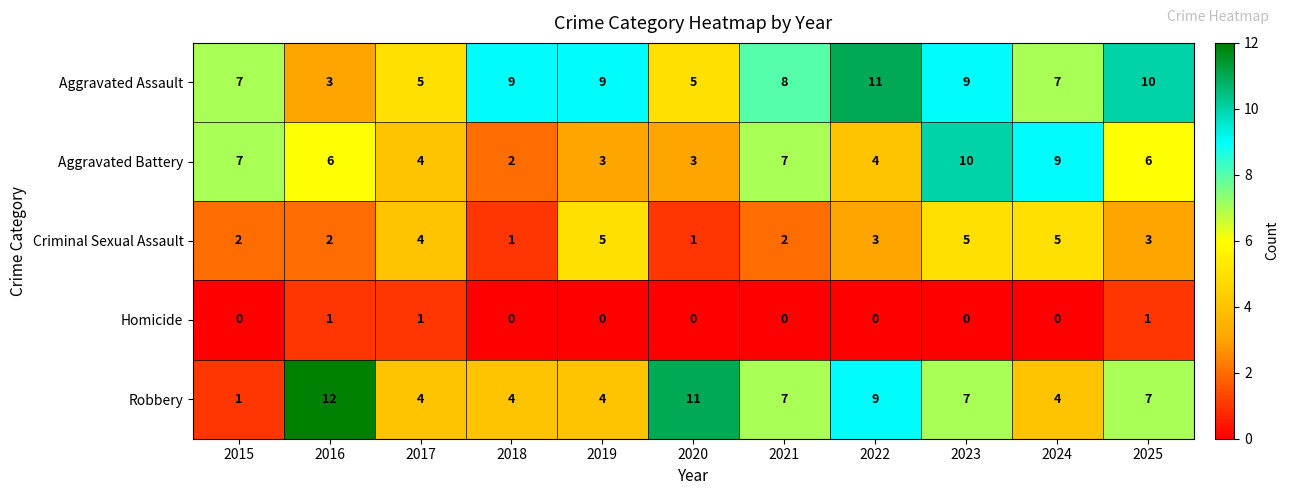

Rank the series by their maximum value, from lowest to highest.

Homicide, Criminal Sexual Assault, Aggravated Battery, Aggravated Assault, Robbery